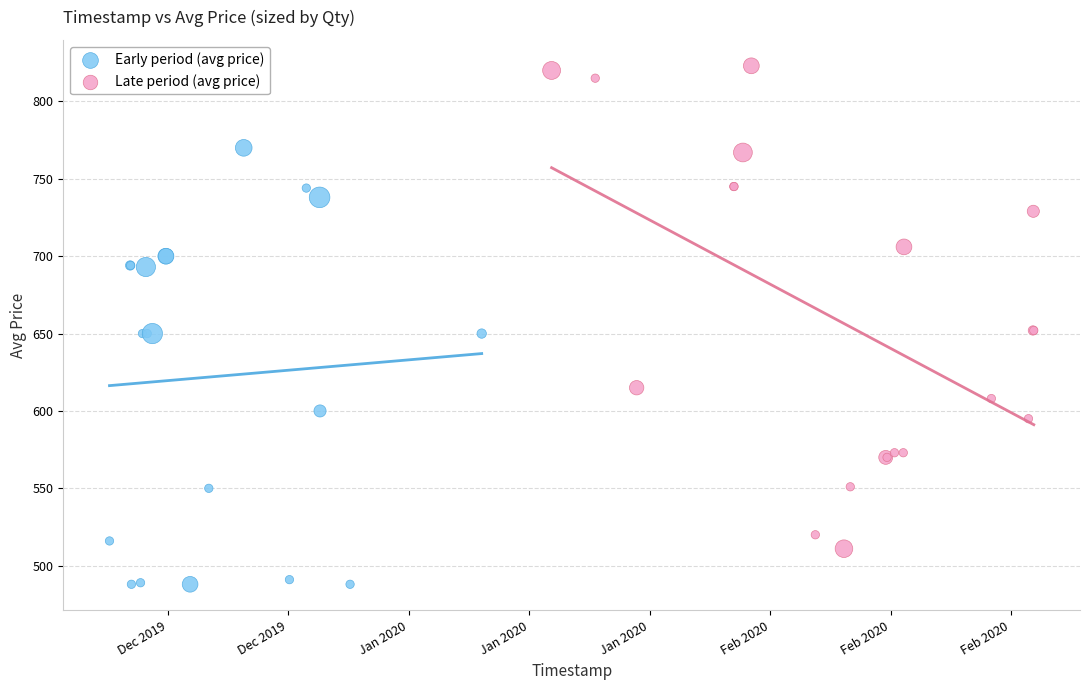

Which series contains the lowest Y value?

Early period (avg price)